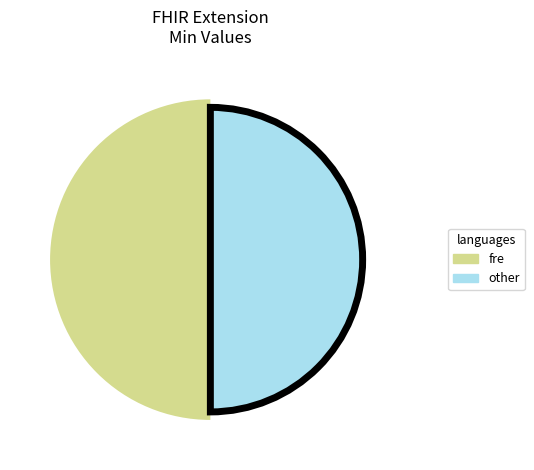

True or false: Extension.value[x] accounts for 1% of the total.

False